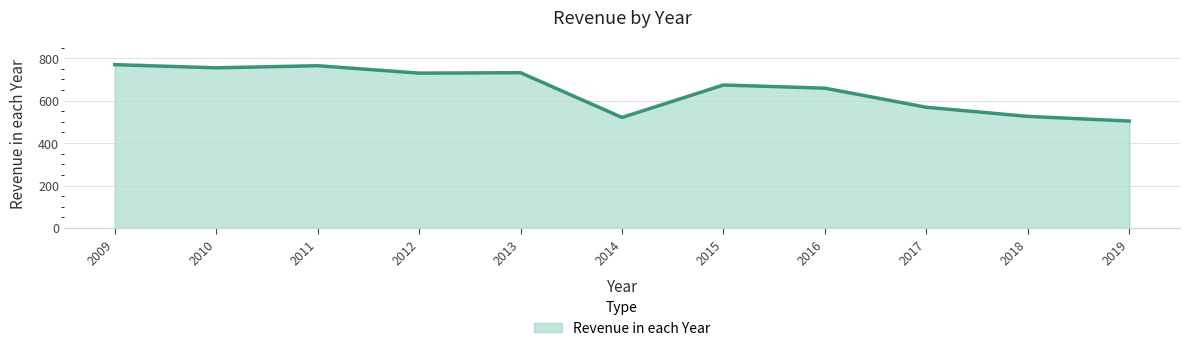

What is the maximum value shown in the chart?

770